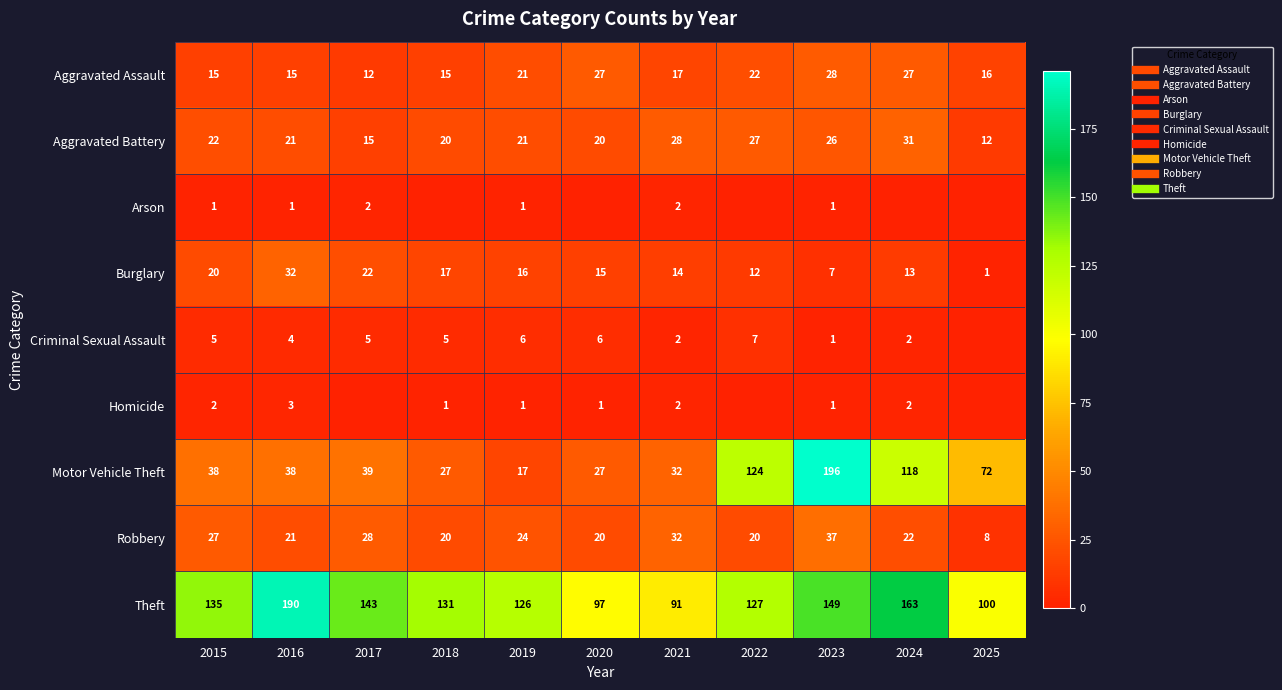

Which series has the largest total across all categories?

Theft